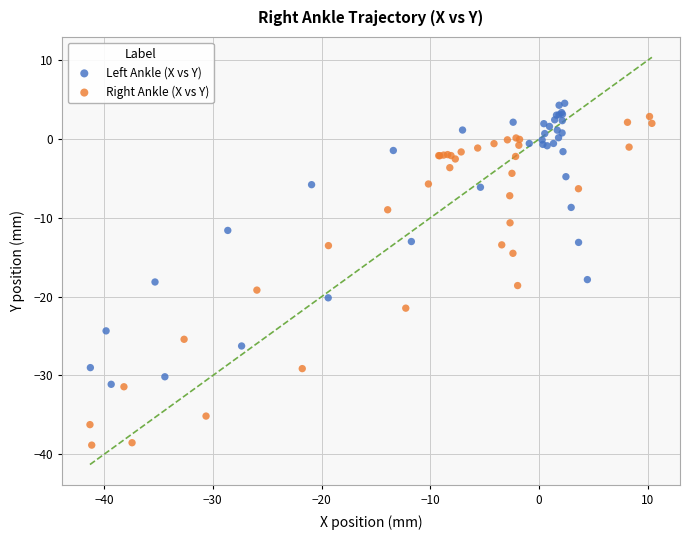

Which series contains the lowest Y value?

Right Ankle (X vs Y)